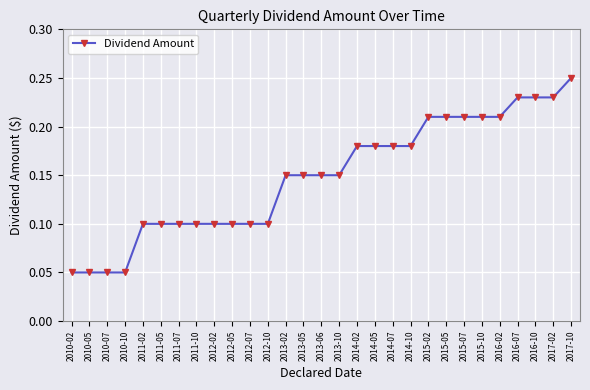

What position from the left is 2011-07?

7